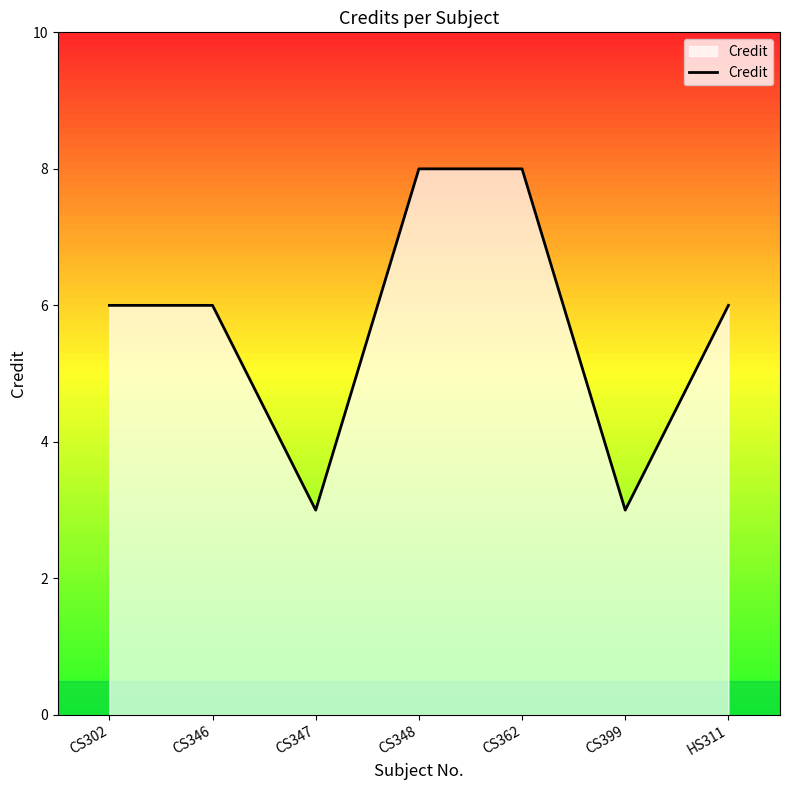

How many lines are shown in the chart?

1